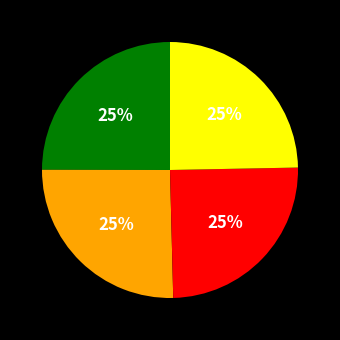

To the nearest percent, what is the average slice percentage?

25%